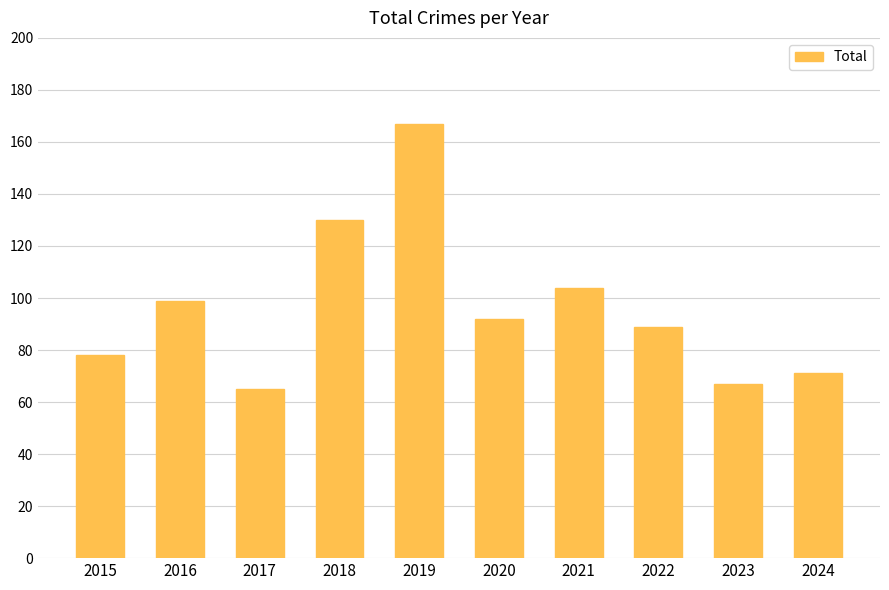

Reading right to left, what are all the values shown in this chart?

71	67	89	104	92	167	130	65	99	78